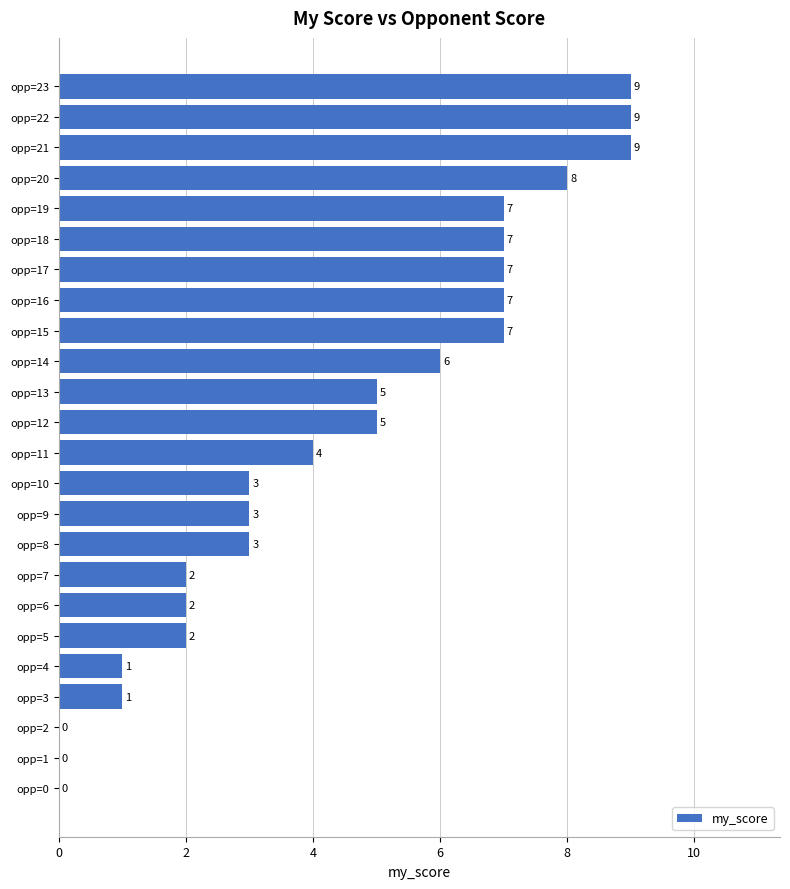

True or false: the data shows 0 at opp=2.

True